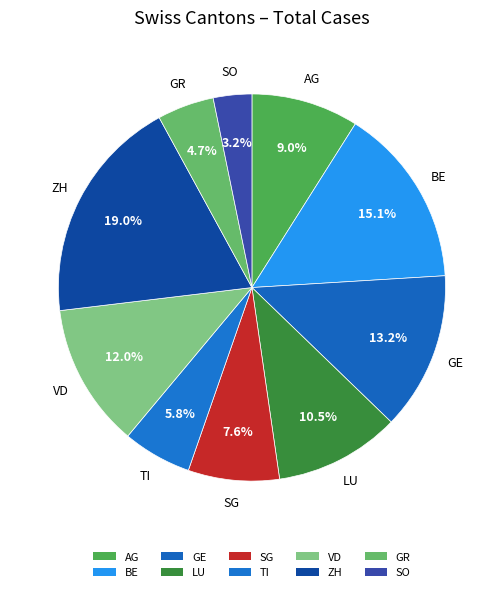

Which category has the smallest portion of the pie?

SO